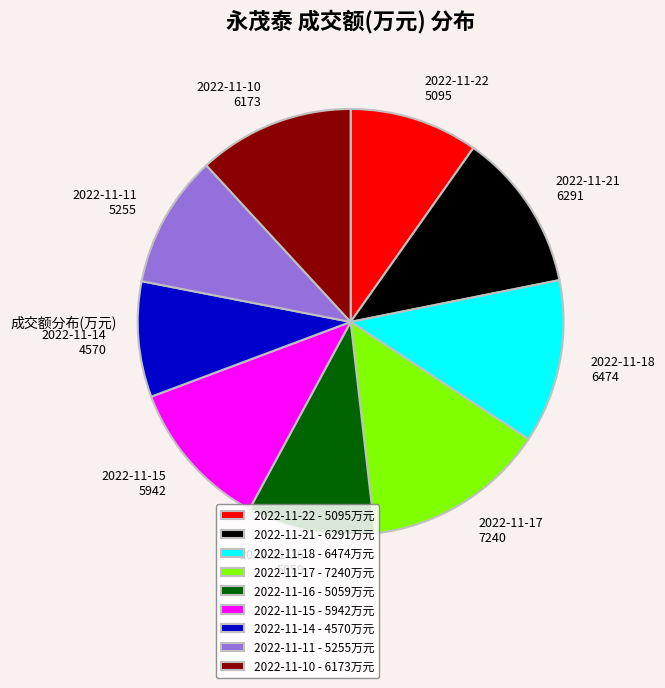

How many segments does this pie chart have?

9